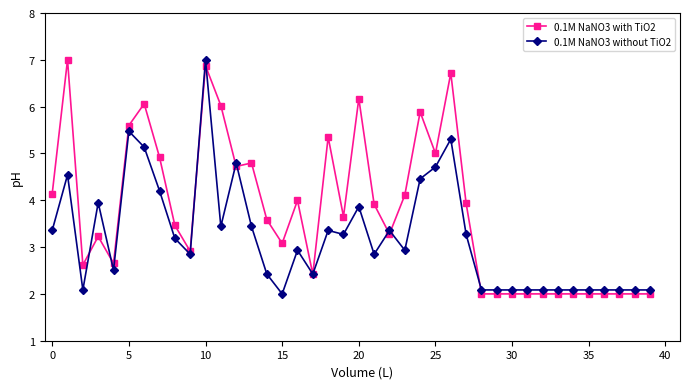

In 0.1M NaNO3 with TiO2, how many points are higher than both neighbors (excluding endpoints)?

10